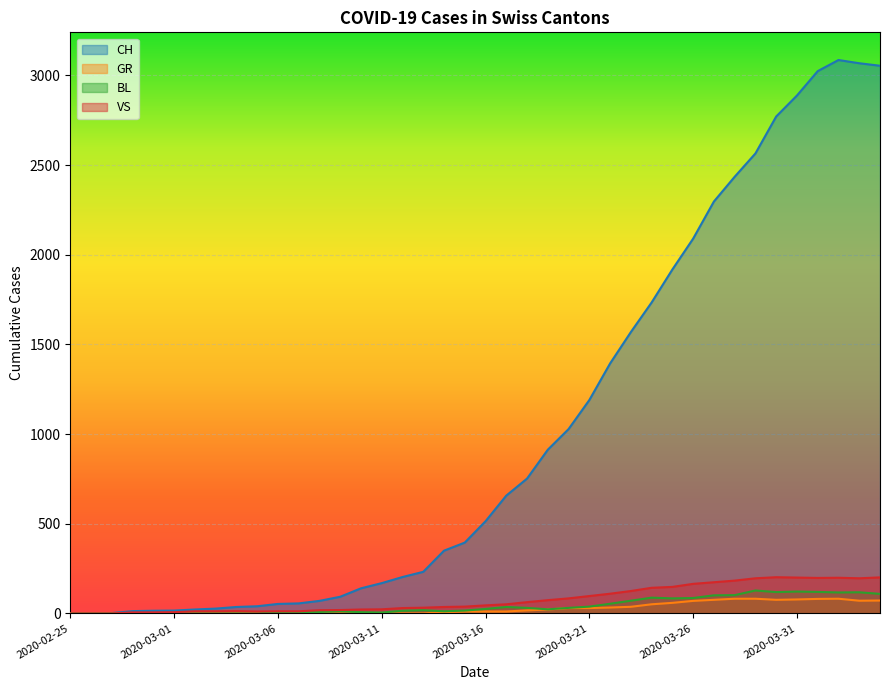

True or false: BL has a value of -78 at 2020-03-05.

False